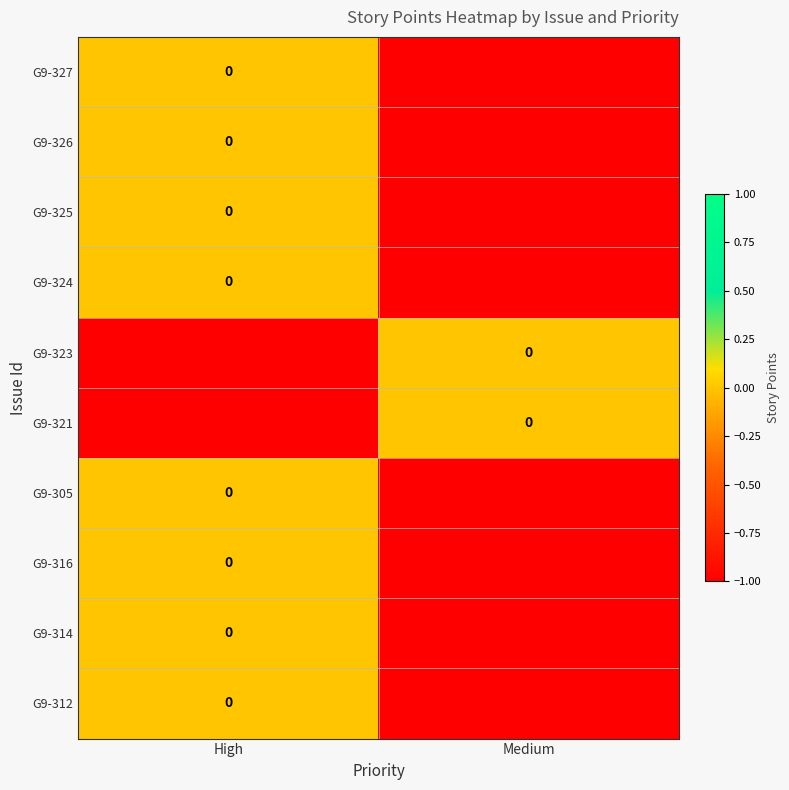

At which label does G9-325 reach its minimum?

Medium